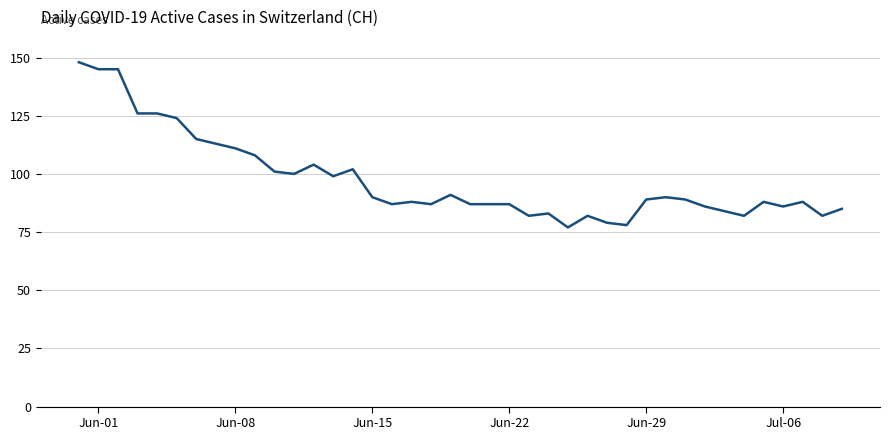

What is the smallest value displayed?

77